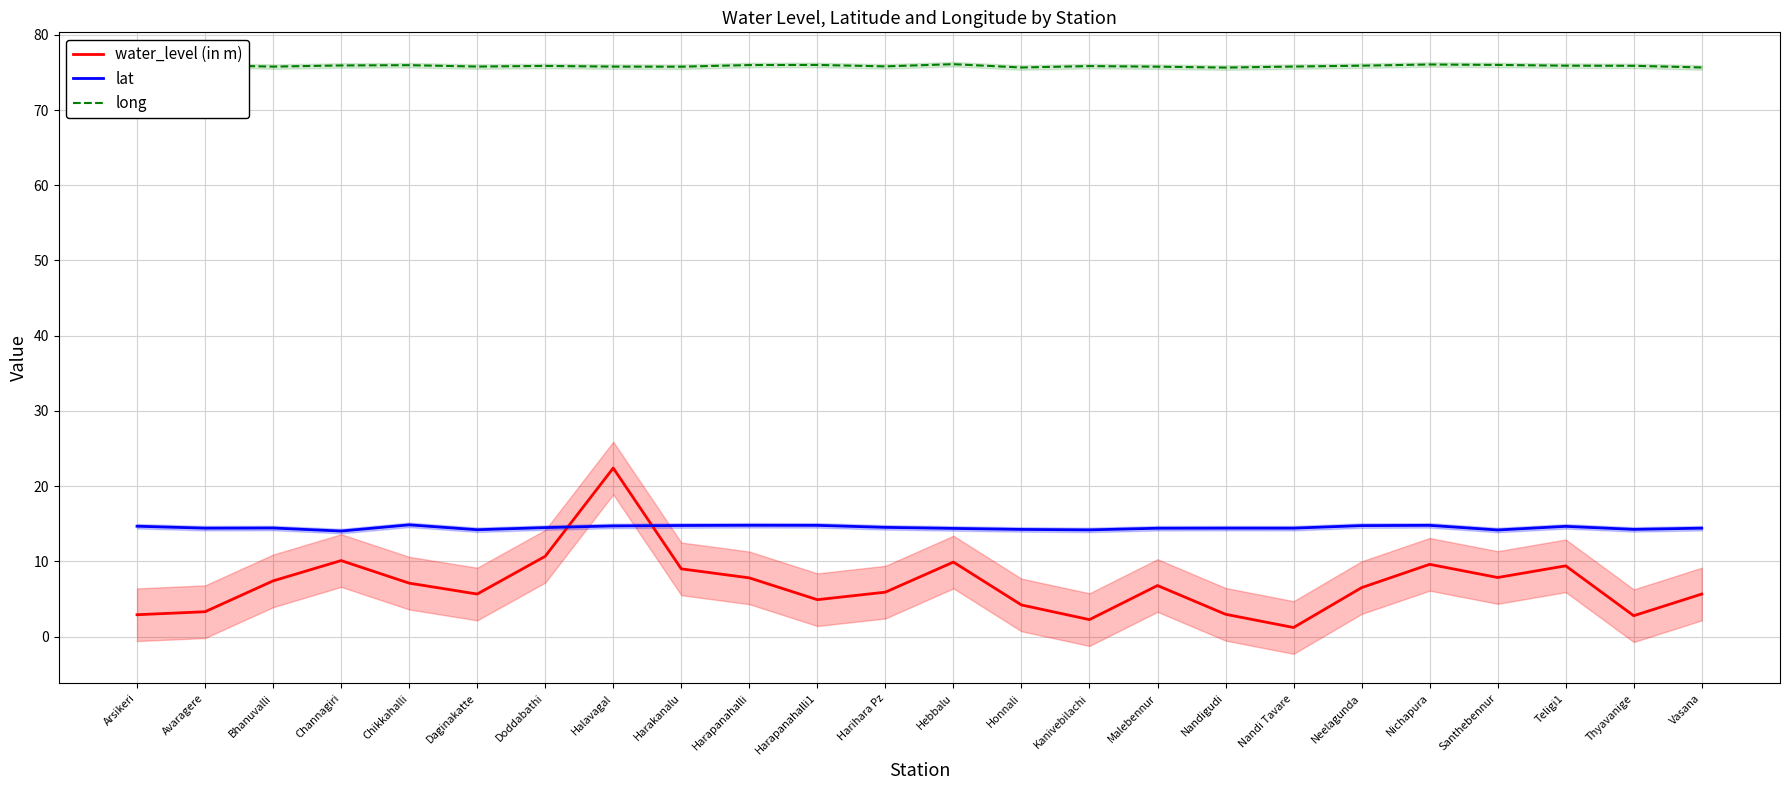

What is the difference between the maximum and minimum values in the lat series?

0.8